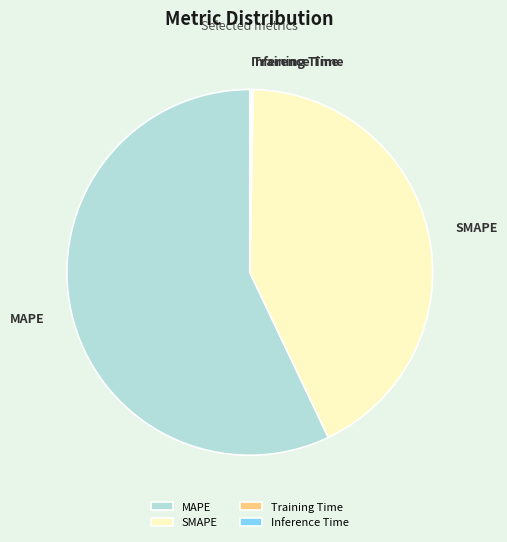

Is it true that MAPE is 43% of the pie?

False